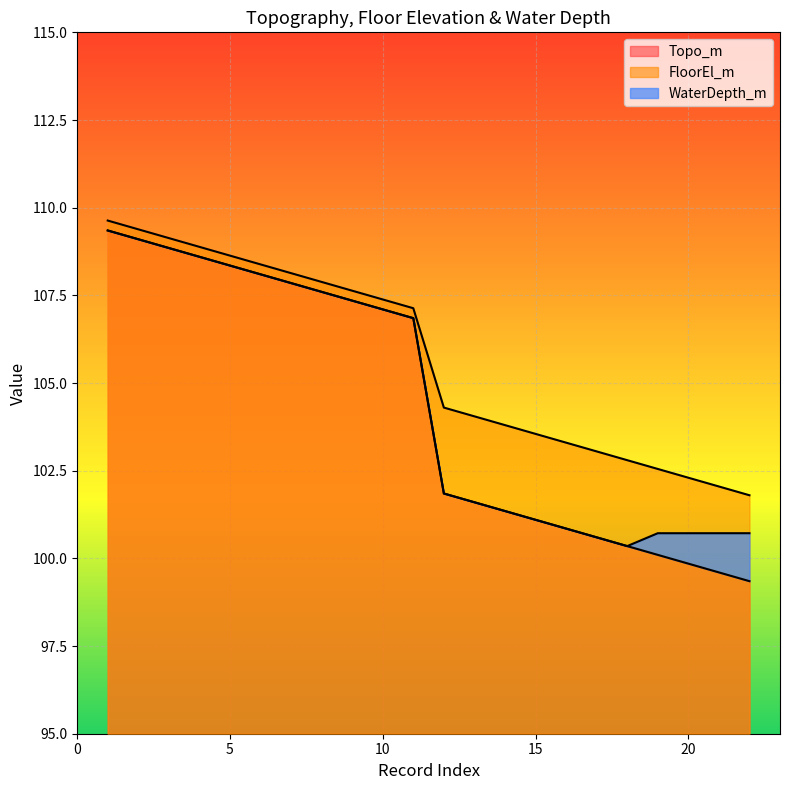

How many values in the Topo_m series are below 106?

11